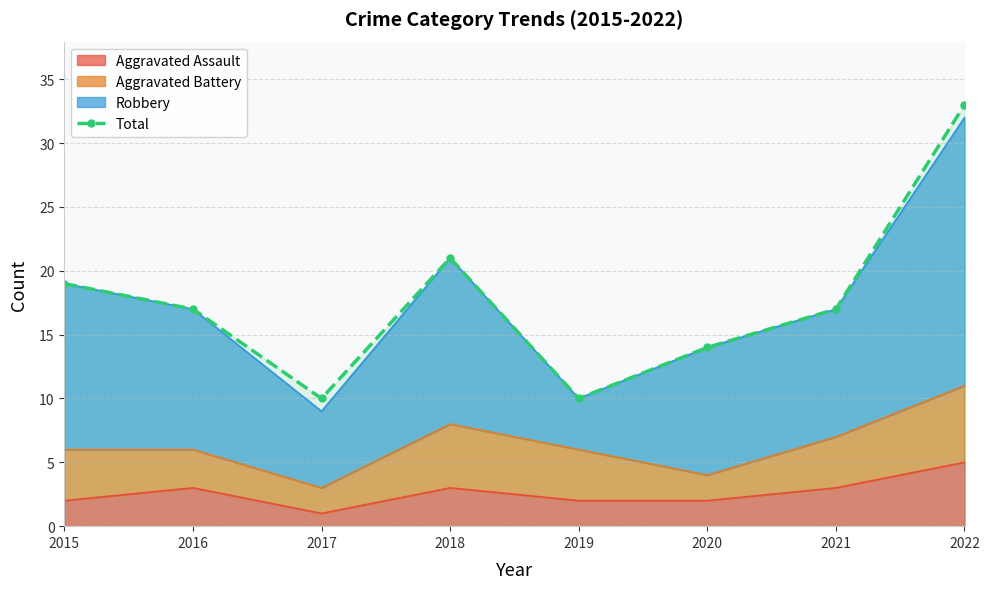

What is the average value?

18